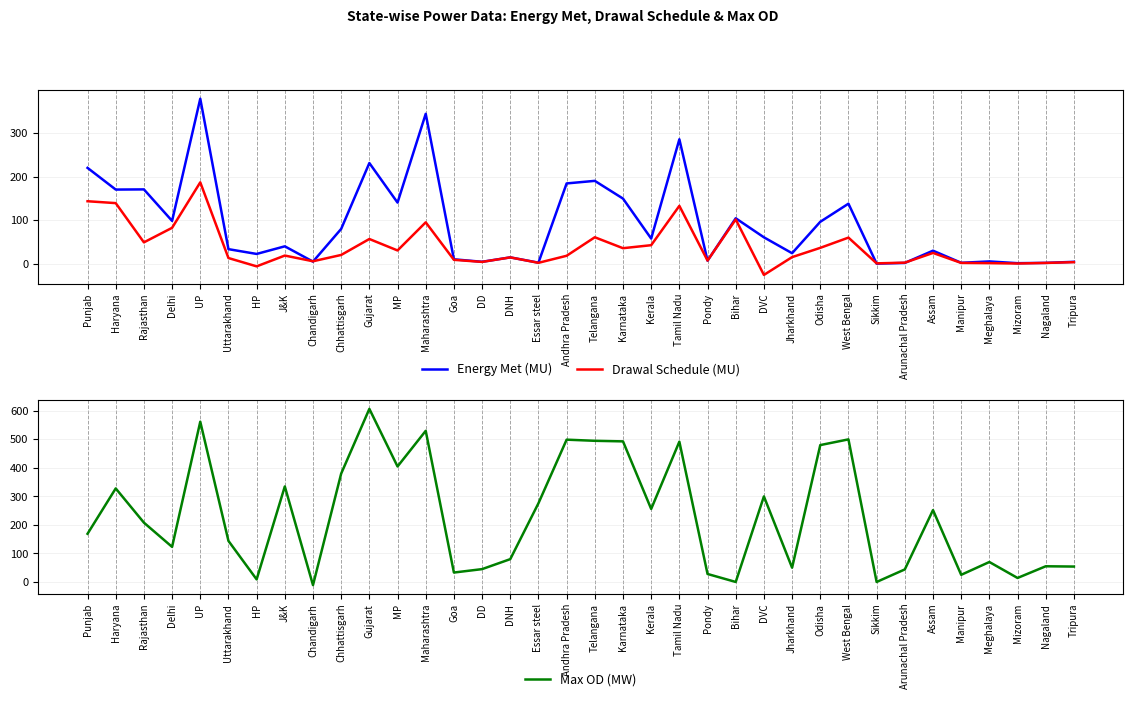

What is the highest value of the Energy Met (MU) series?

379.2